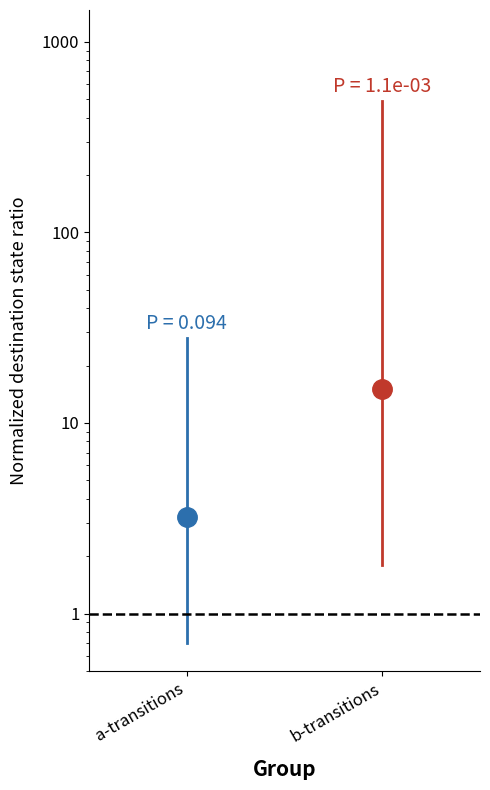

The b-transitions series shows 102.3 at b-transitions. True or false?

False